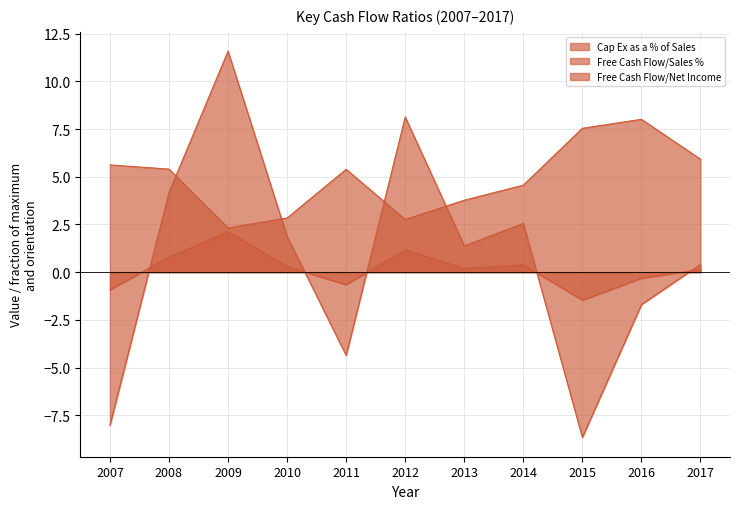

True or false: Free Cash Flow/Net Income and Cap Ex as a % of Sales intersect in this chart.

False